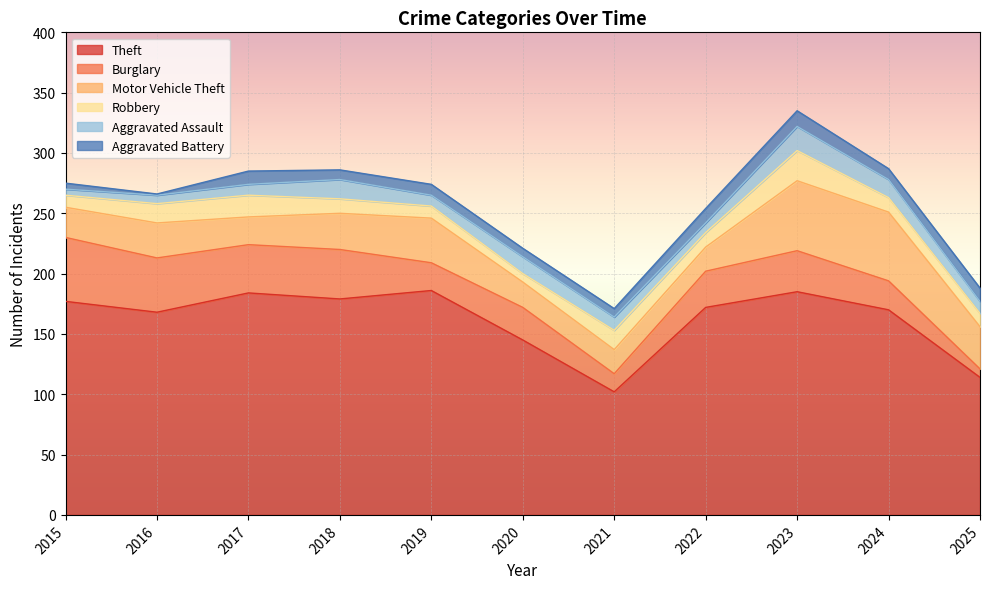

Where do Robbery and Burglary first cross each other?

2020 and 2021